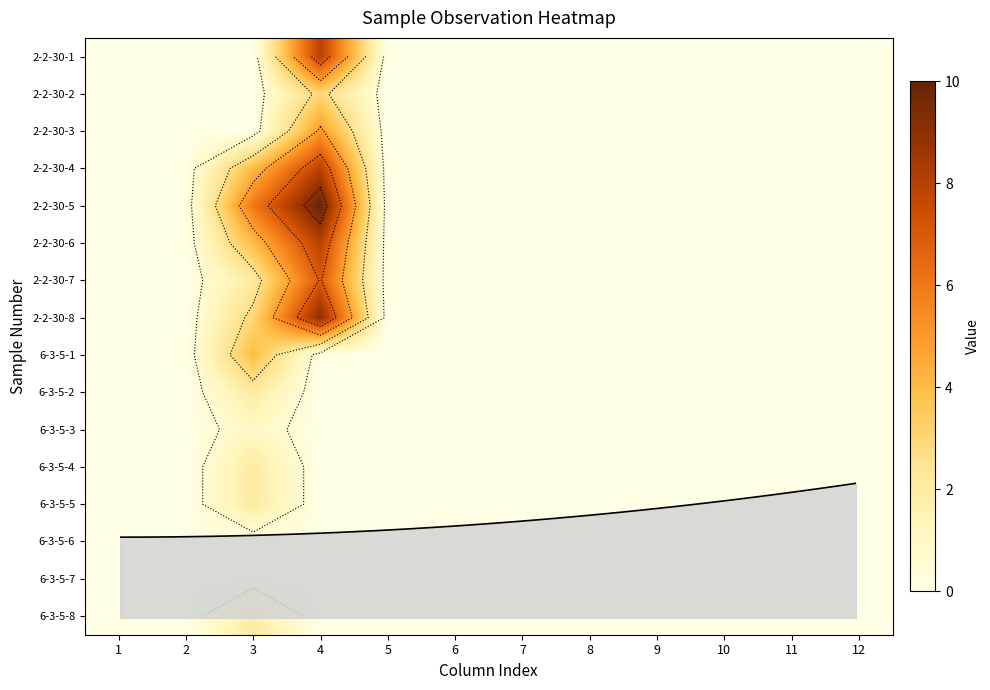

At which category is the sum across all series the highest?

4